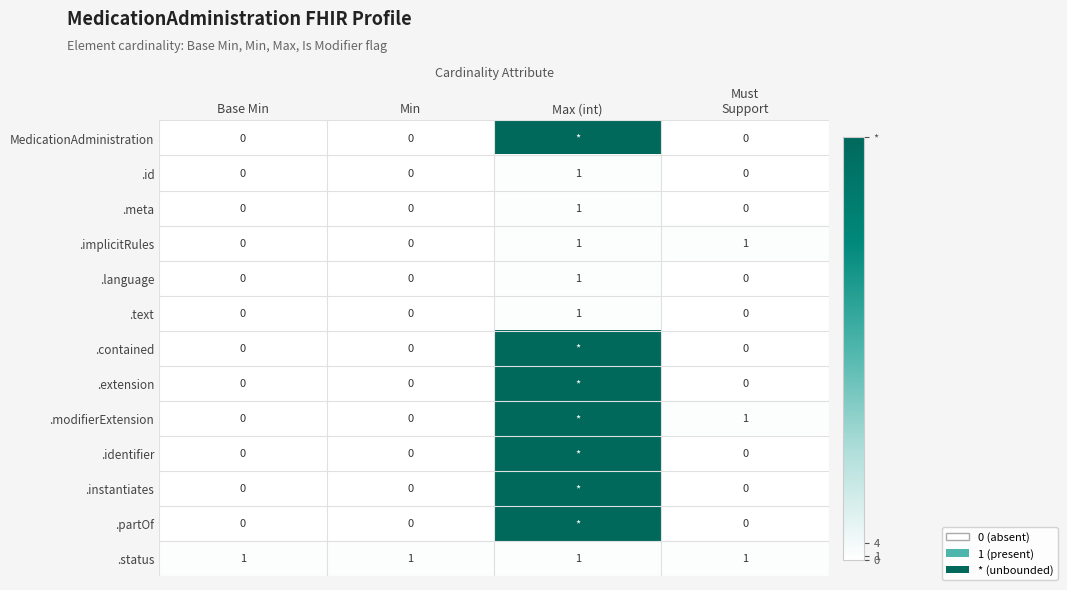

Which has a higher value, Must
Support or Base Min?

Must
Support